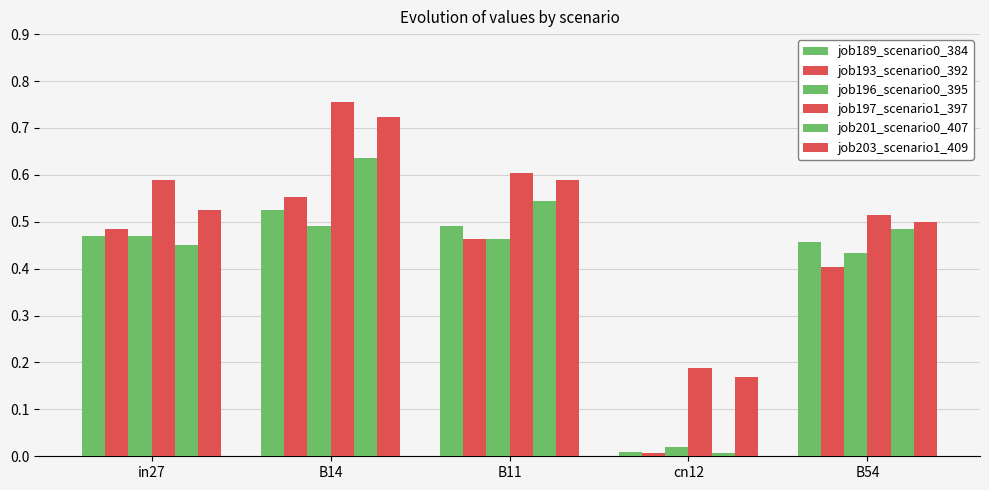

What is the maximum value shown in the chart?

0.8